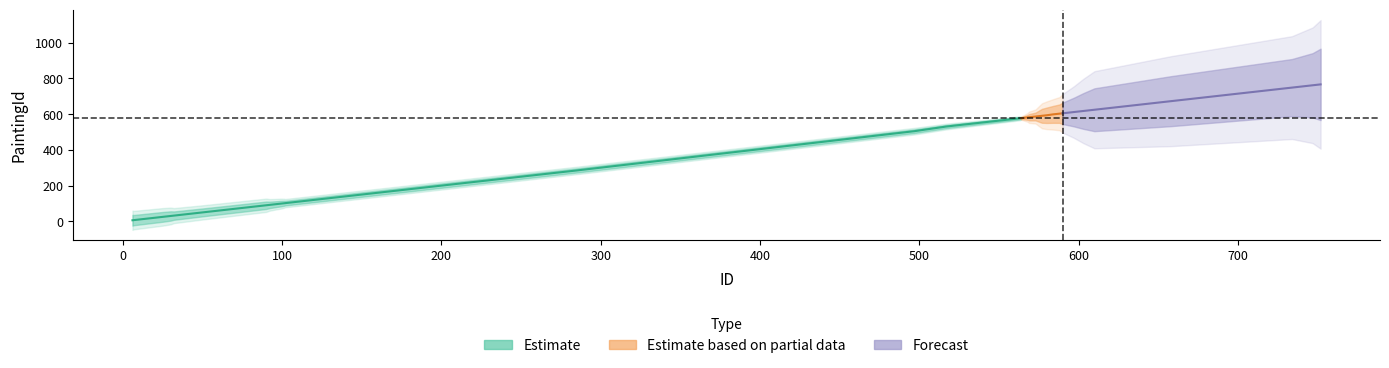

List the labels in order of PaintingId value, largest first.

752, 747, 734, 658, 610, 603, 597, 590, 589, 588, 584, 580, 577, 576, 575, 574, 573, 569, 568, 566, 564, 563, 536, 517, 497, 285, 102, 101, 99, 95, 92, 91, 90, 51, 32, 31, 30, 25, 7, 6